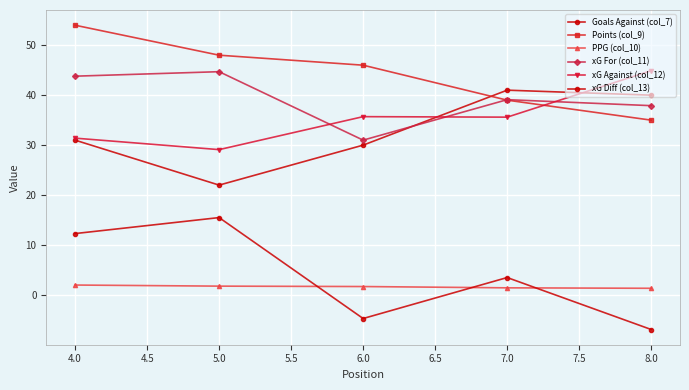

True or false: xG Against (col_12) has more than 1 points higher than both neighbors.

False